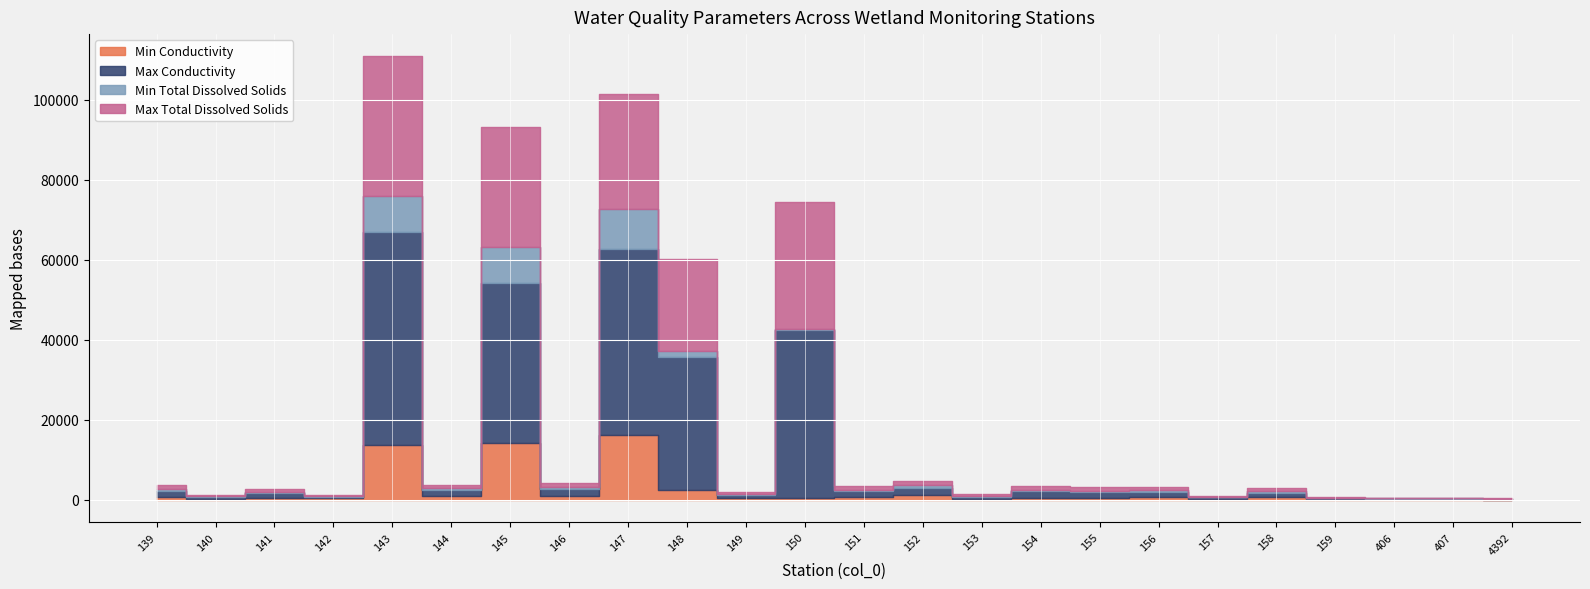

What is the lowest value of the Max Total Dissolved Solids series?

98